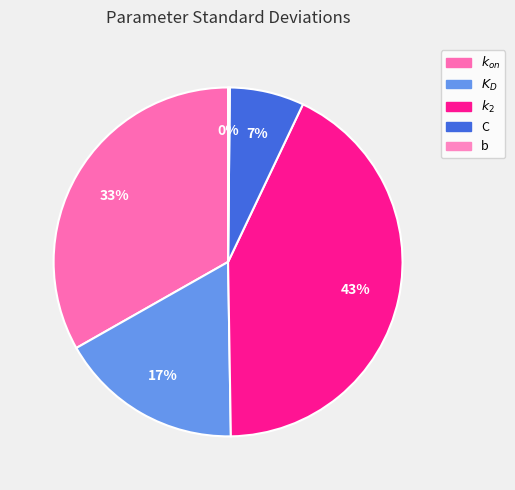

How many segments does this pie chart have?

5